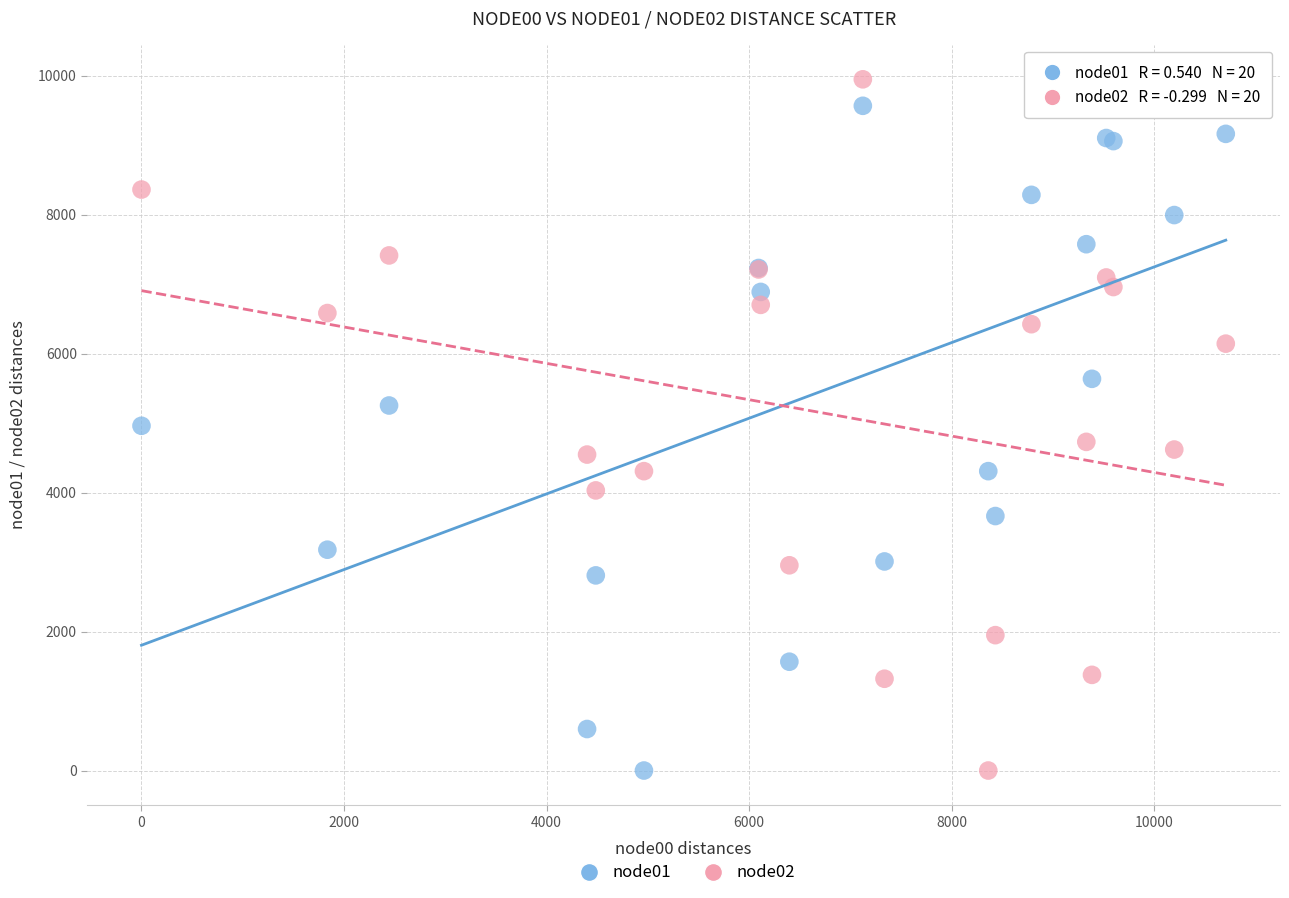

What is the X range (max minus min) for the scatter plot?

10706.6